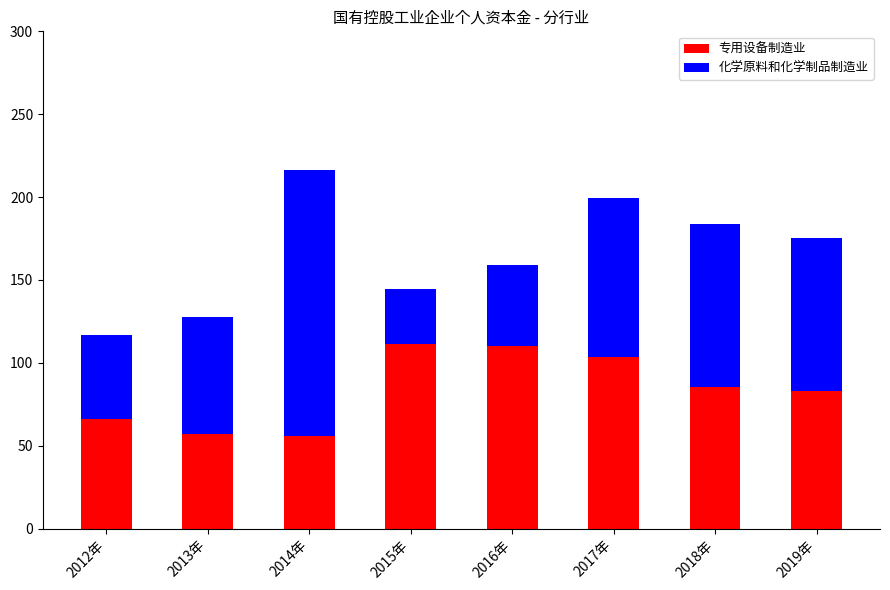

What is the sum of the 专用设备制造业 values at 2017年 and 2012年?

169.7